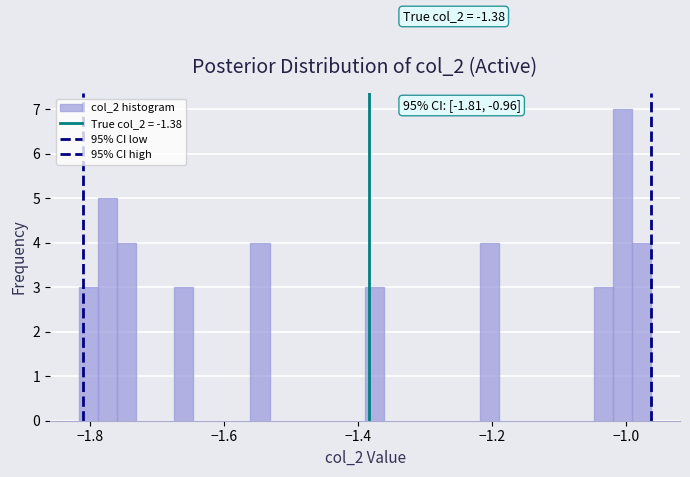

Read against the x-axis, roughly where is the centre of the tallest bar?

-1.00